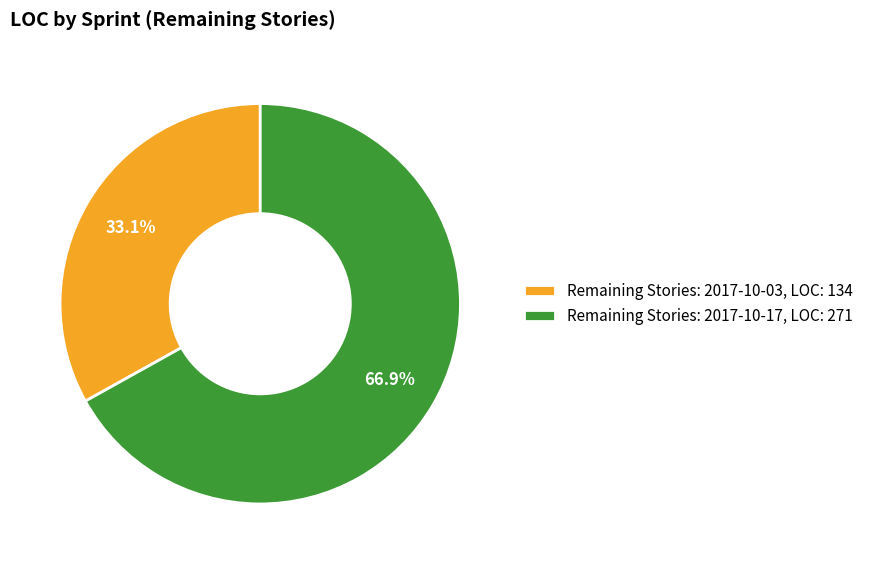

Rank the categories by value from highest to lowest.

Remaining Stories: 2017-10-17, LOC: 271, Remaining Stories: 2017-10-03, LOC: 134